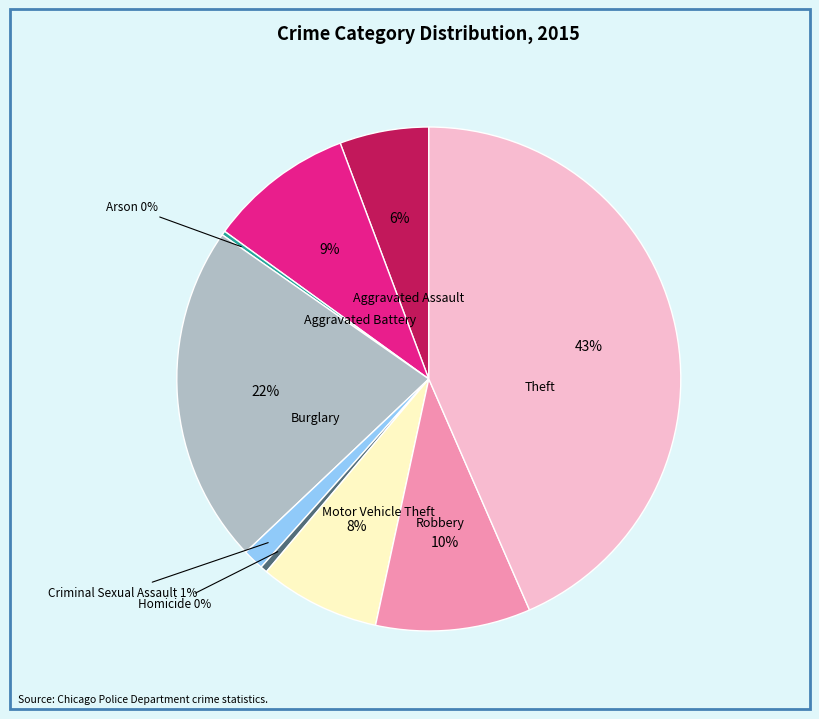

Which has a higher value, Theft or Robbery?

Theft